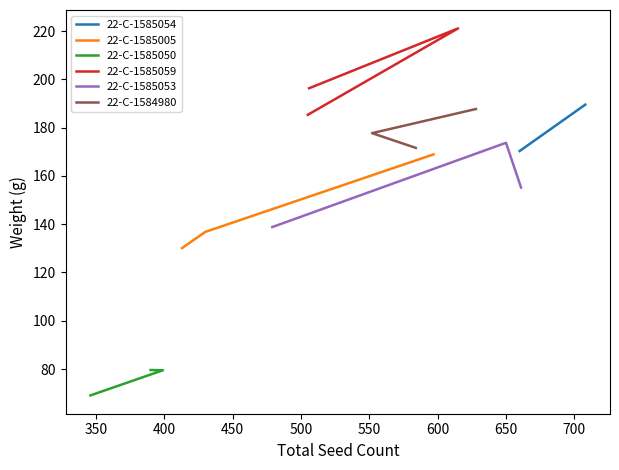

What is the lowest value of the 22-C-1585005 series?

130.1